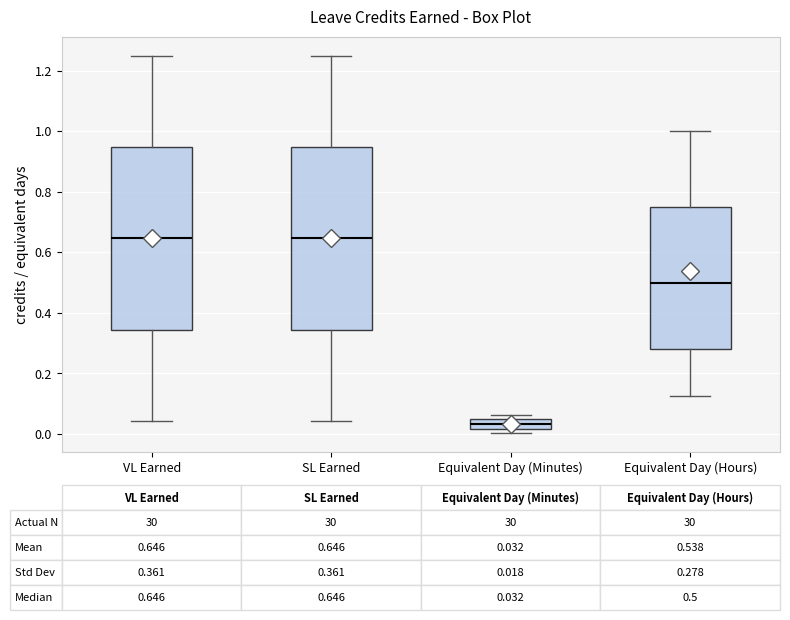

Which box has the lowest median line?

Equivalent Day (Minutes)